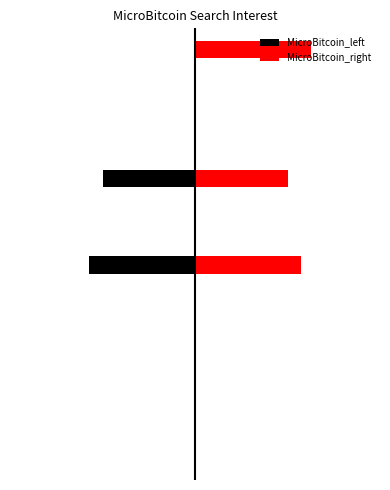

How many data points does each series have?

20